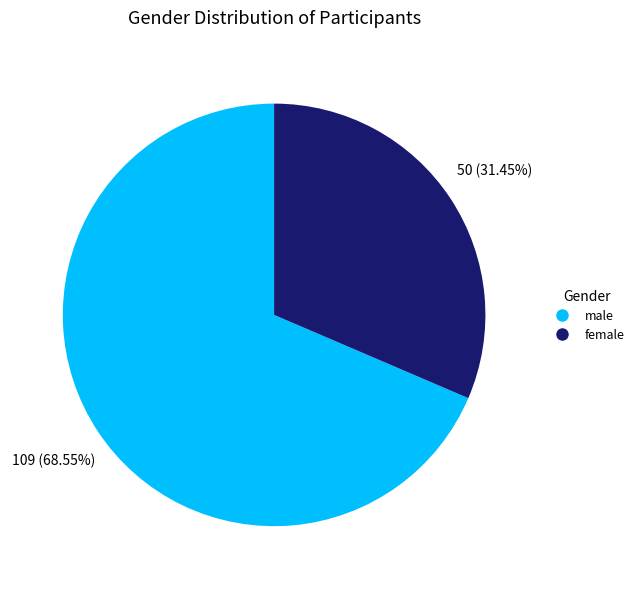

Do female and male together represent more than half of the pie?

Yes